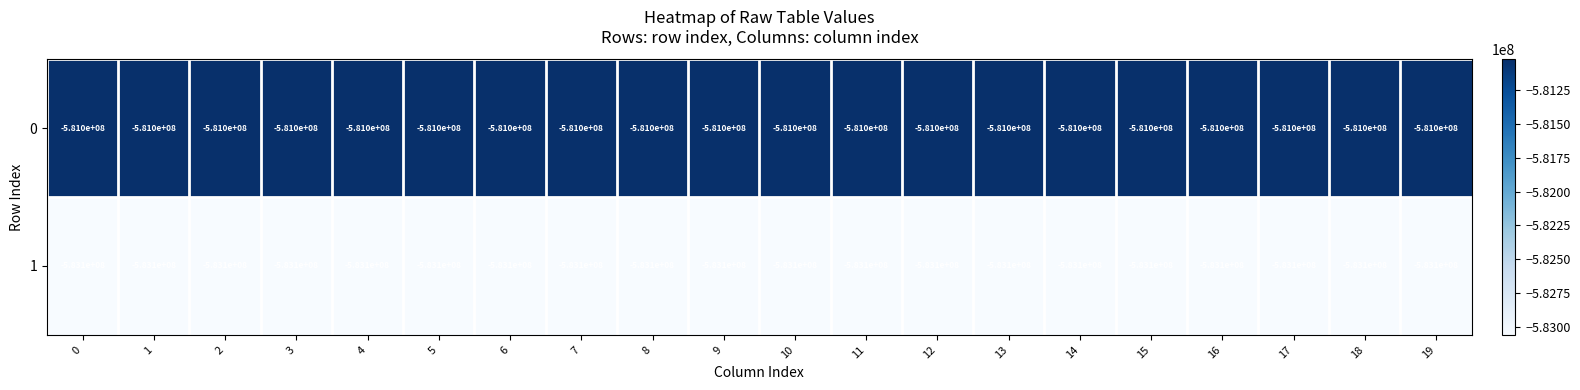

What is the total value across all series at 12?

-1164100000